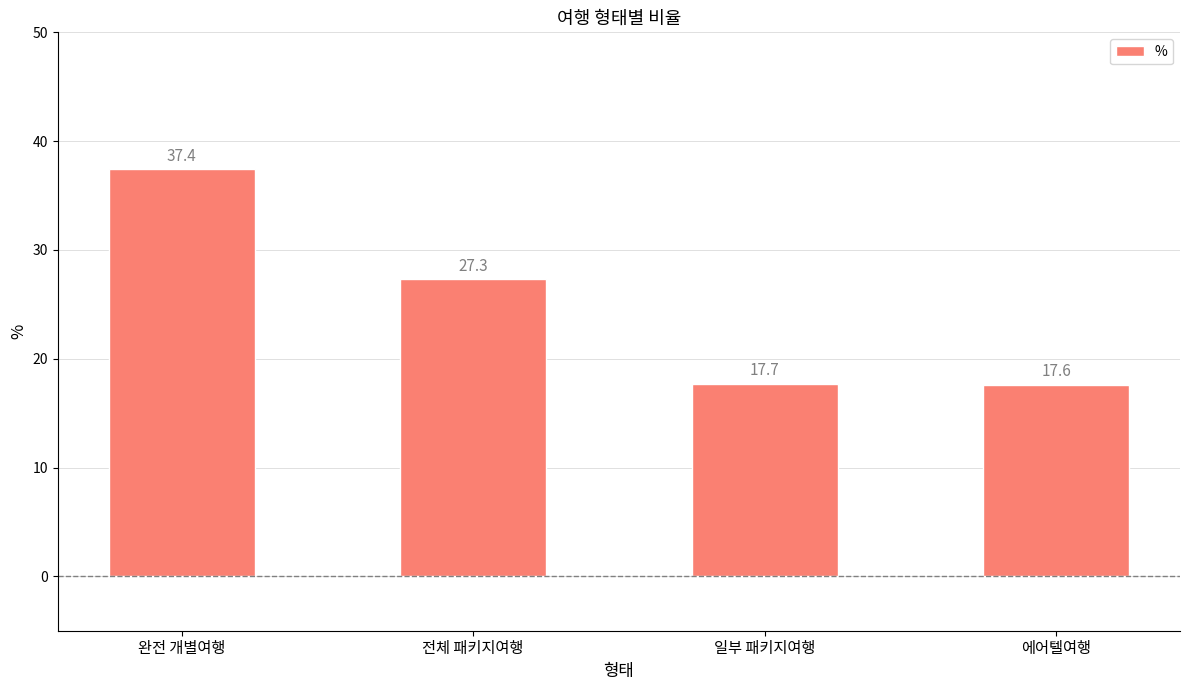

Reading right to left, list all the values displayed in this chart.

에어텔여행=17.6	일부 패키지여행=17.7	전체 패키지여행=27.3	완전 개별여행=37.4